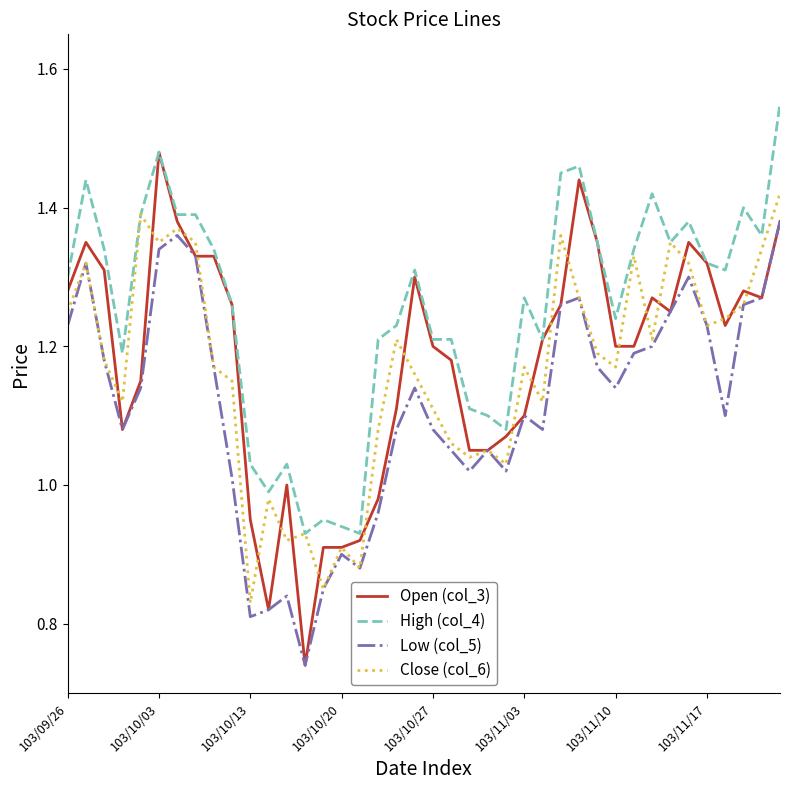

At how many categories does at least one series exceed 1?

35